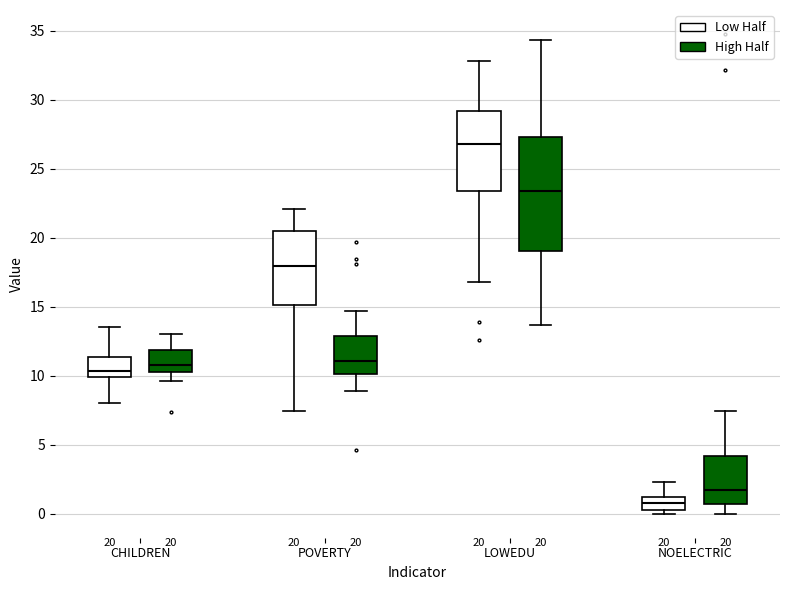

Comparing the boxes themselves (not the whiskers), which one is the tallest?

LOWEDU (High Half)